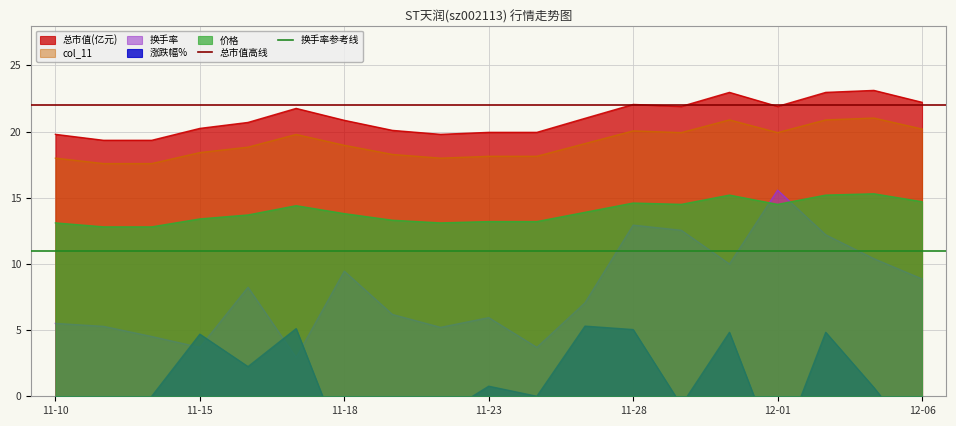

True or false: 价格 and 换手率 intersect in this chart.

True